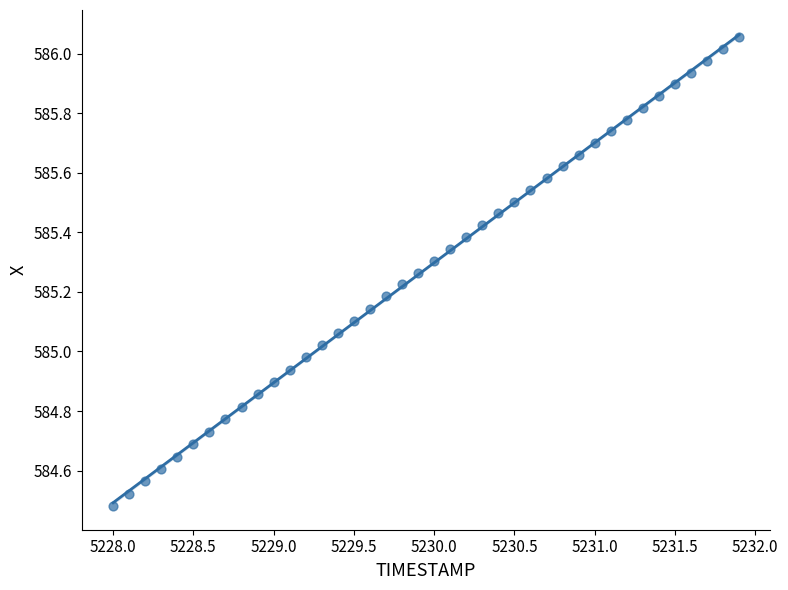

What is the range of X values (max minus min)?

3.9